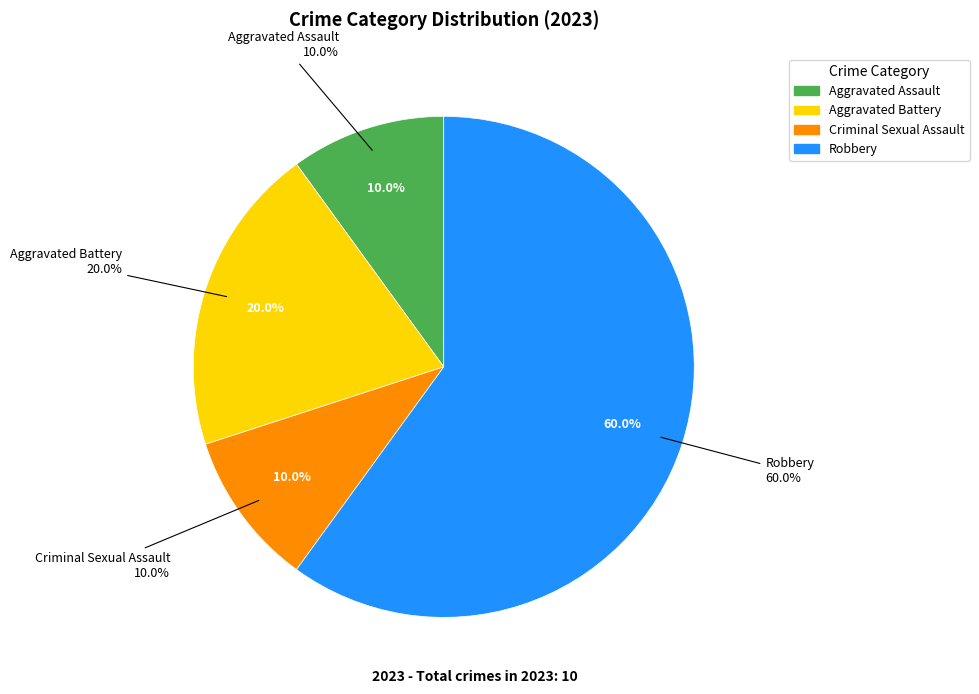

Does Robbery represent more than half of the total?

Yes